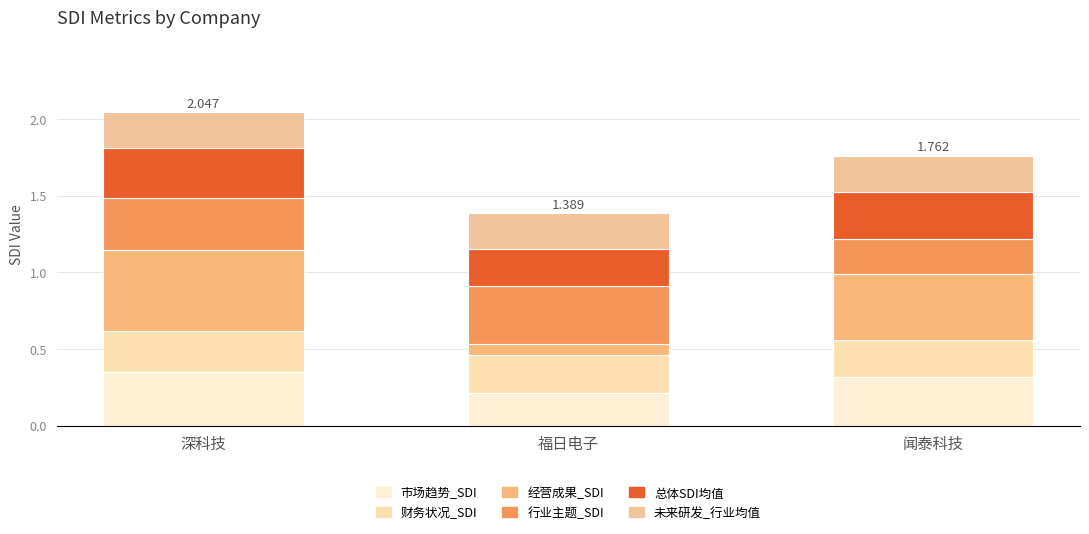

How many categories are shown in the chart?

3